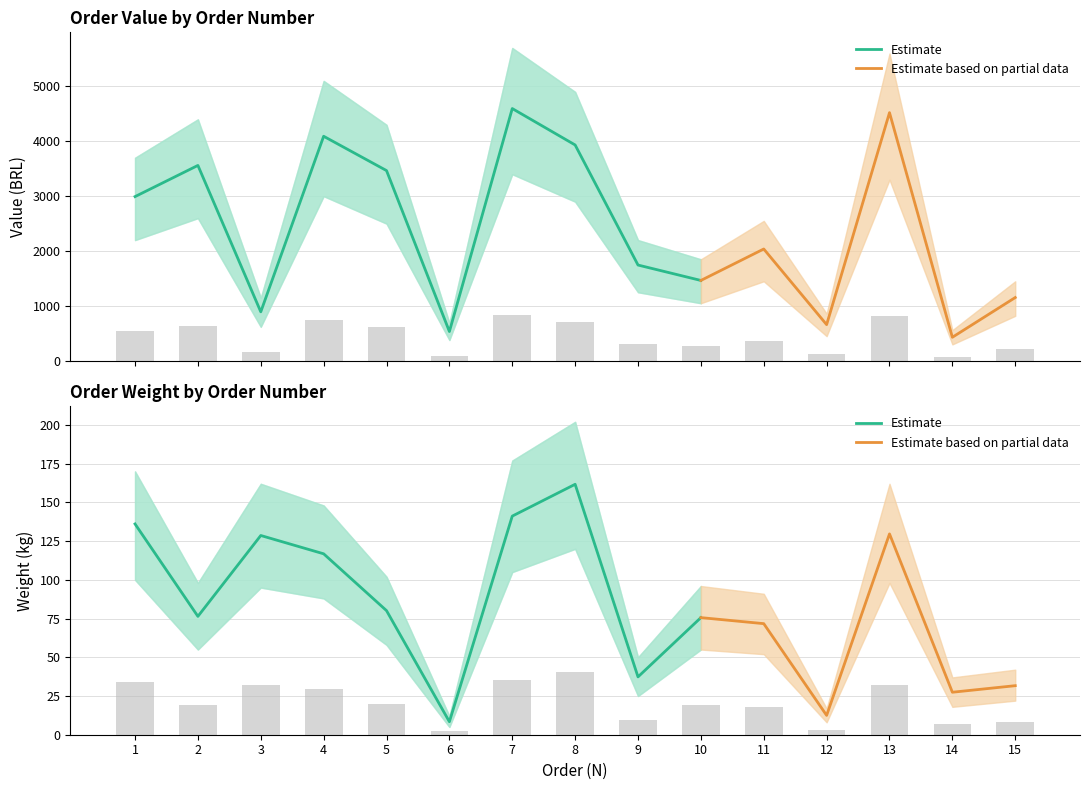

What is the sum of the PESO values at 8 and 12?

43.5